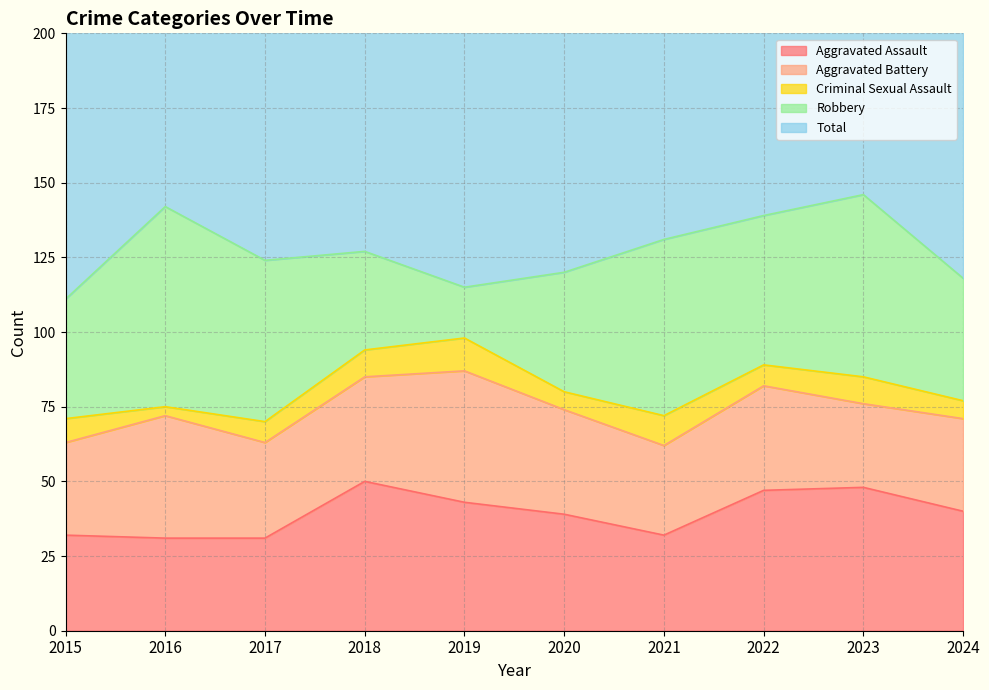

What is the spread (max minus min) of values at 2017?

119